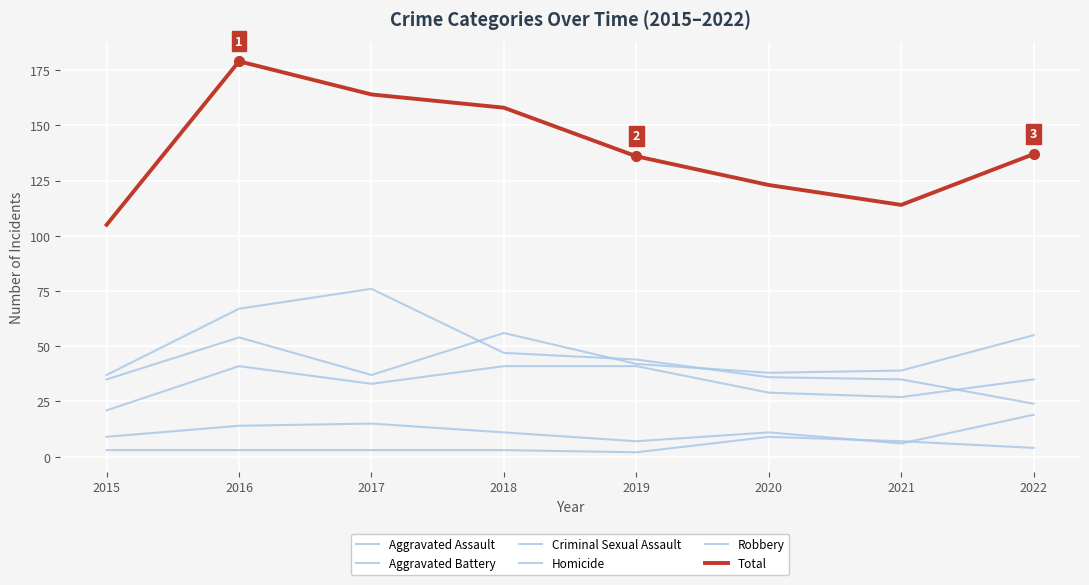

Which series has the largest total across all categories?

Total